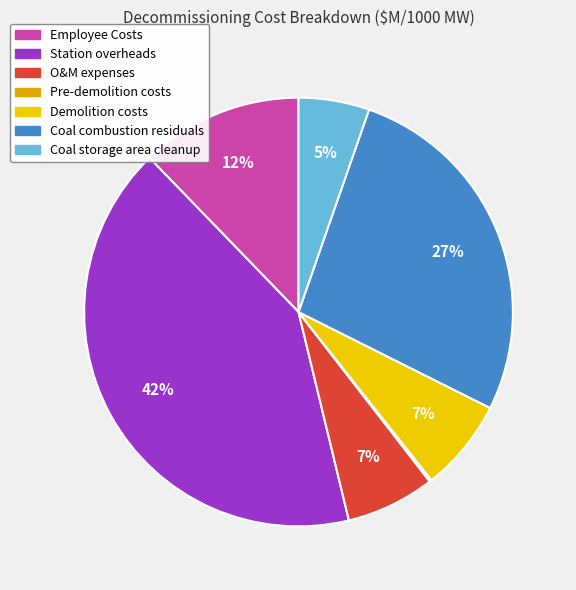

Which slice is the largest?

Station overheads